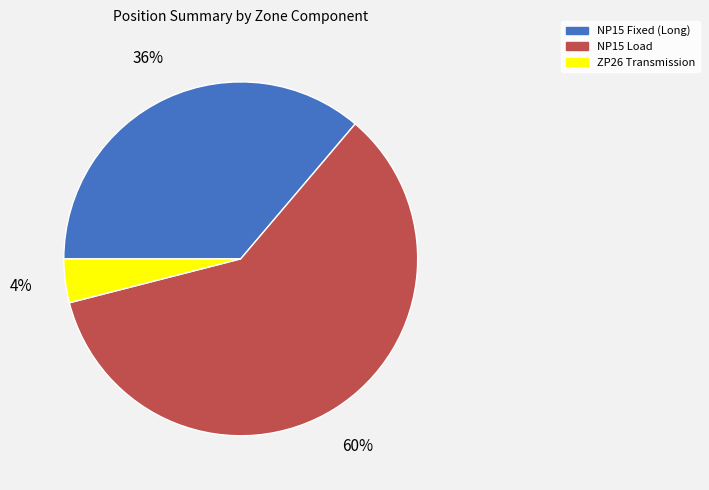

Which has a higher value, ZP26 Transmission or NP15 Load?

NP15 Load